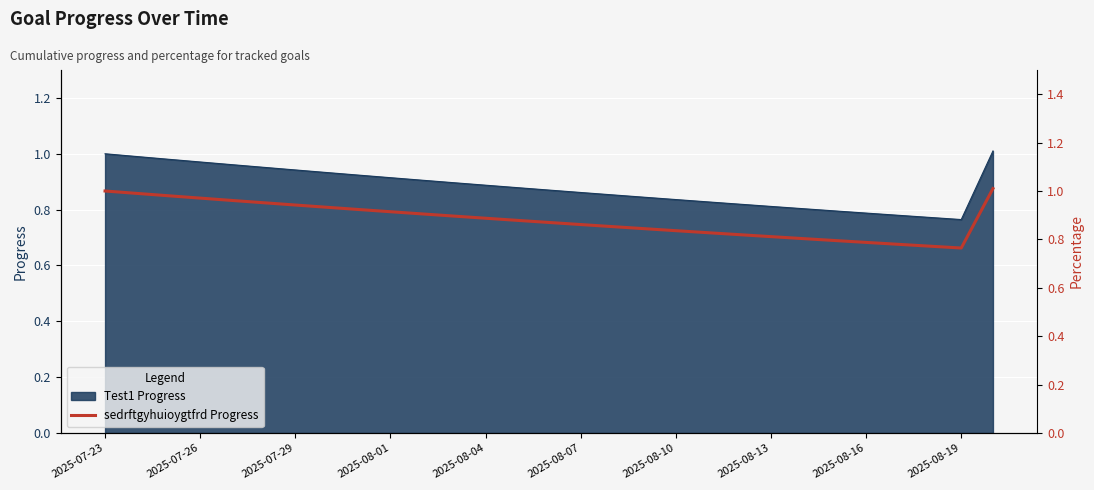

Reading right to left, list all the values displayed in this chart.

1.0	0.8	0.8	0.8	0.8	0.8	0.8	0.8	0.8	0.8	0.8	0.8	0.9	0.9	0.9	0.9	0.9	0.9	0.9	0.9	0.9	0.9	0.9	1.0	1.0	1.0	1.0	1.0	1.0